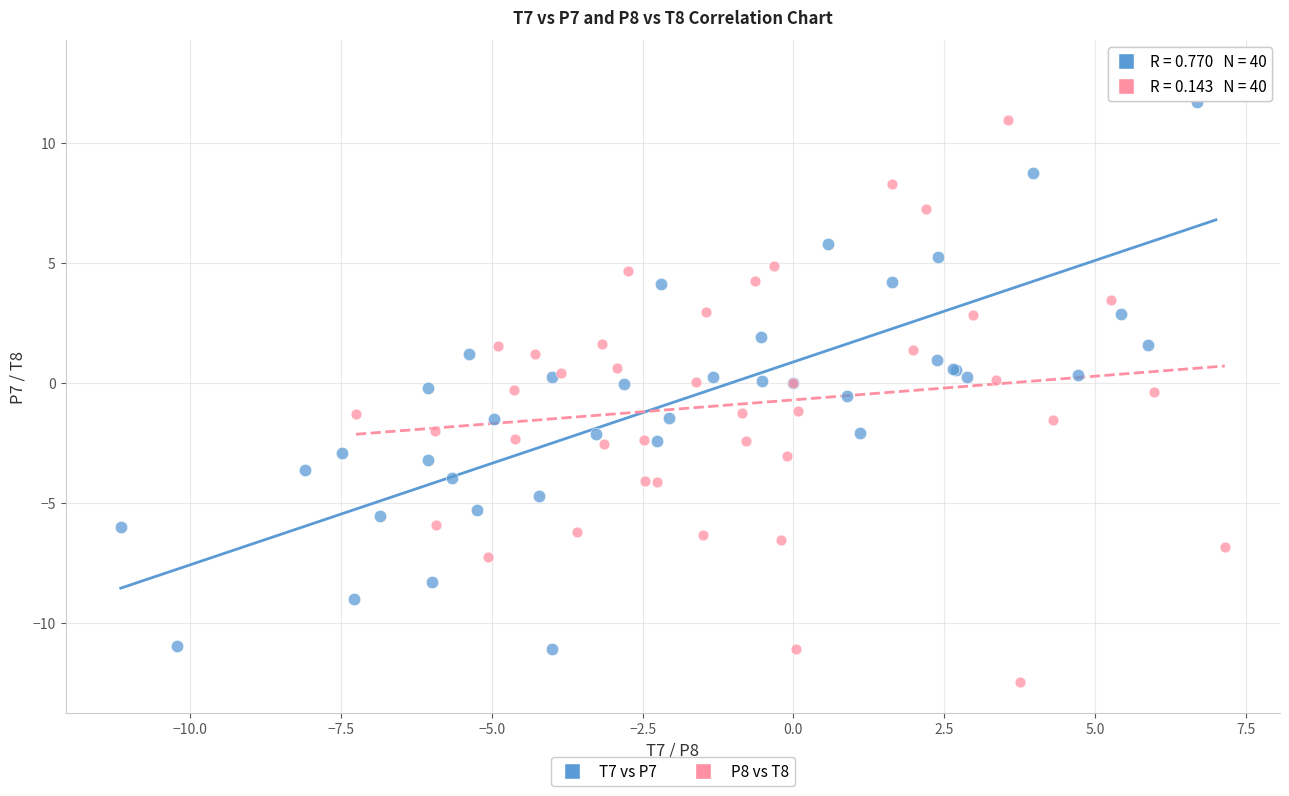

Which series contains the lowest Y value?

P8 vs T8